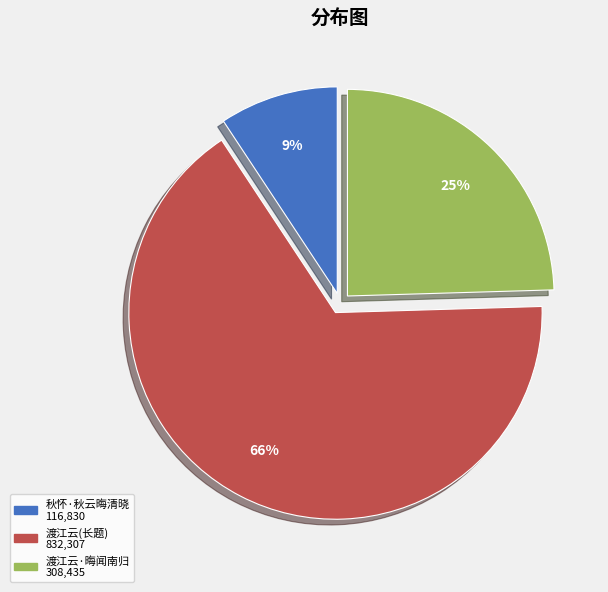

Is there any slice that represents more than half of the pie?

Yes